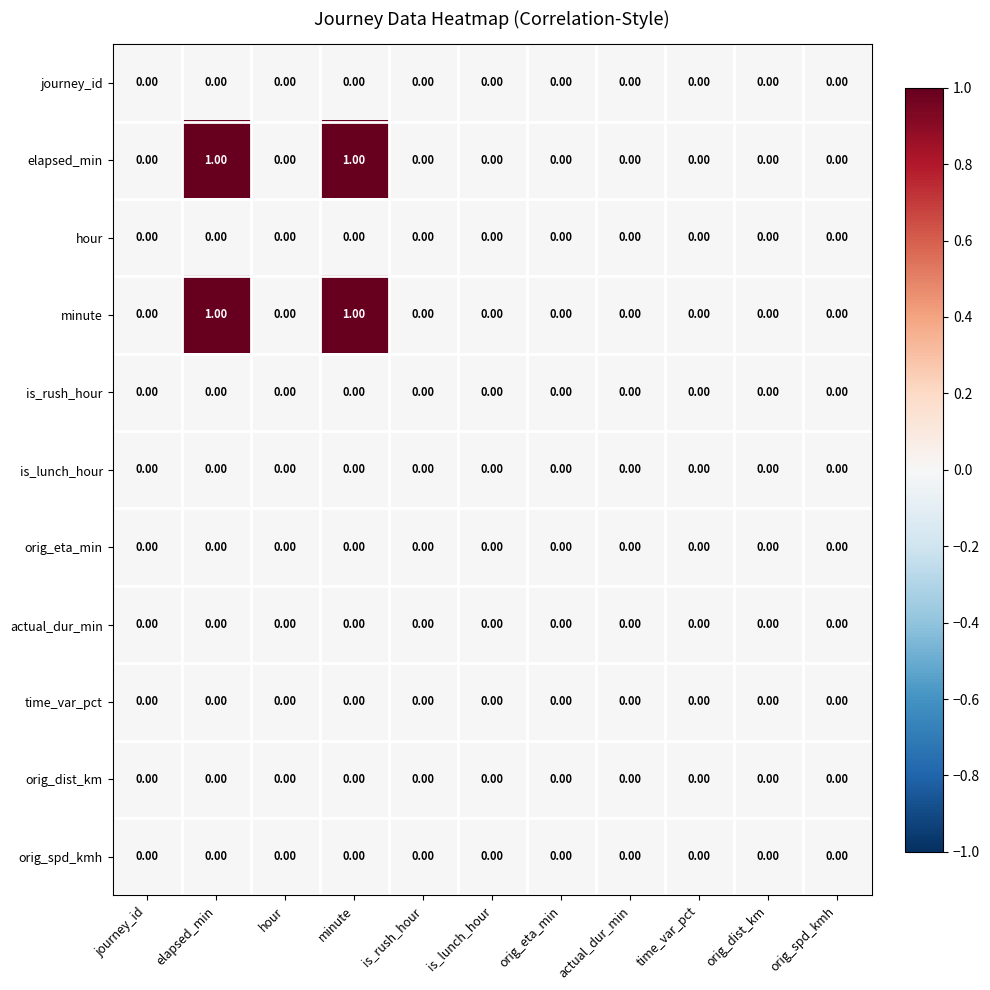

List the series in order of their peak value, lowest first.

journey_id, hour, is_rush_hour, is_lunch_hour, orig_eta_min, actual_dur_min, time_var_pct, orig_dist_km, orig_spd_kmh, elapsed_min, minute